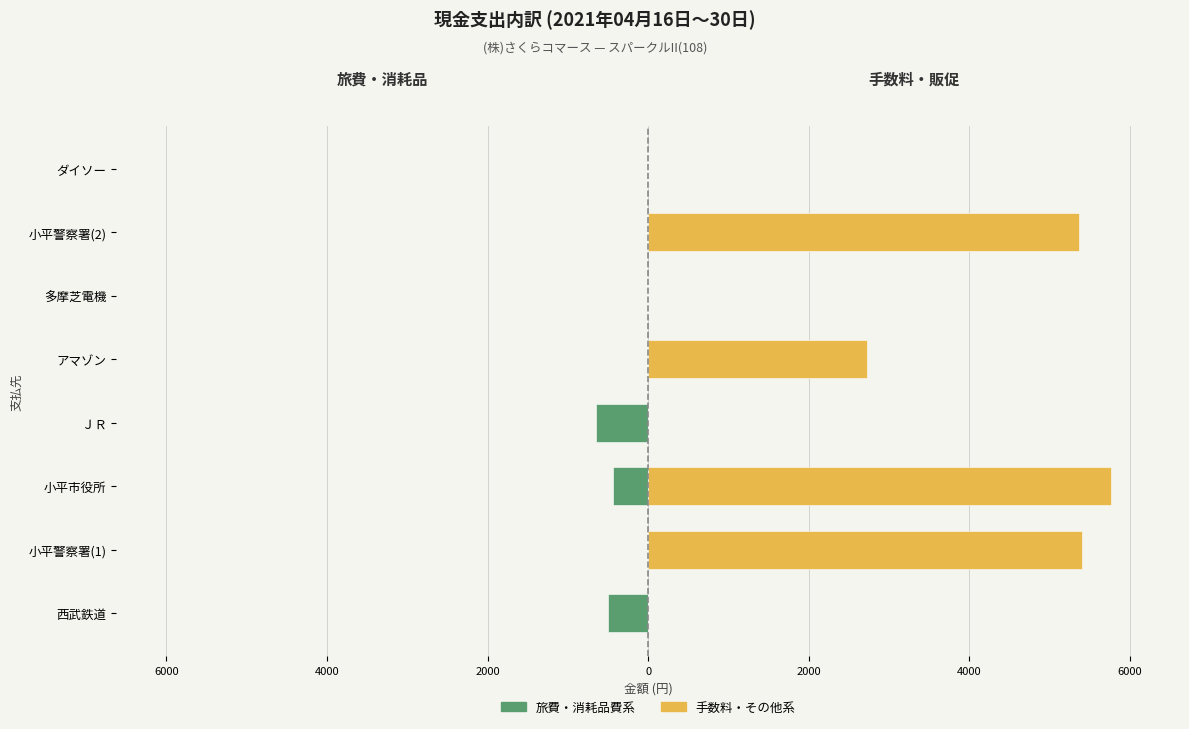

The value of 支出(手数料・販促等) at ＪＲ is 0. True or false?

True